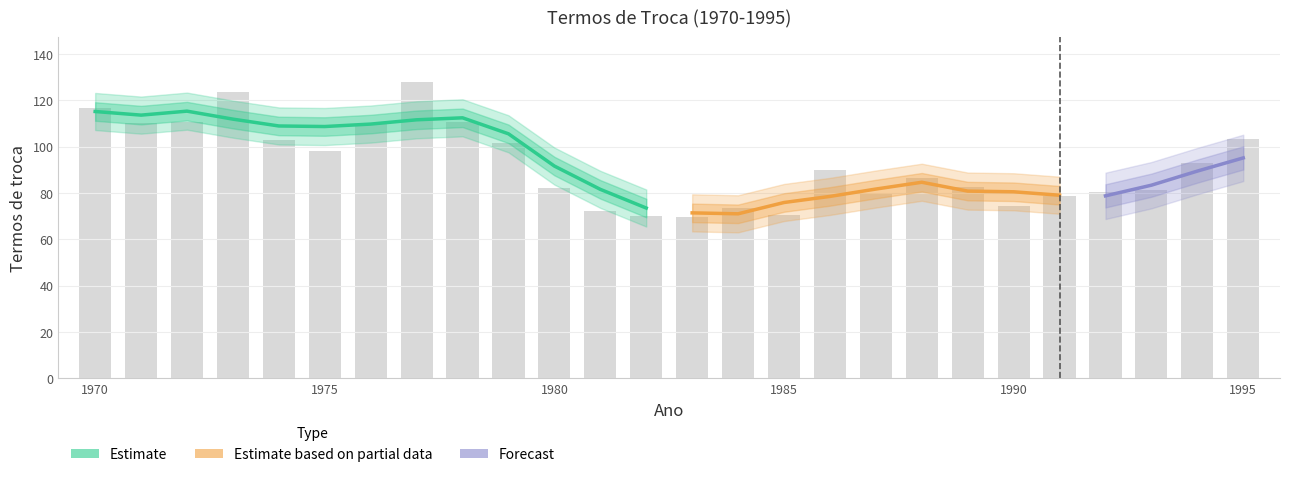

At which label is the value closest to 98?

1975